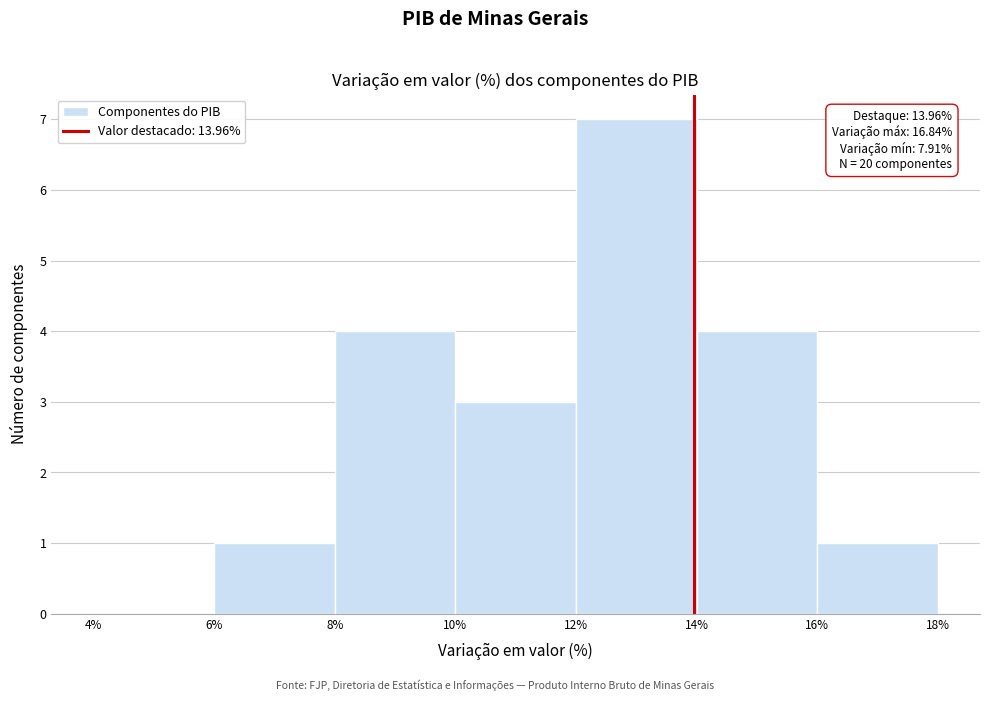

Over which range of the x-axis is the bar tallest?

12% to 14%